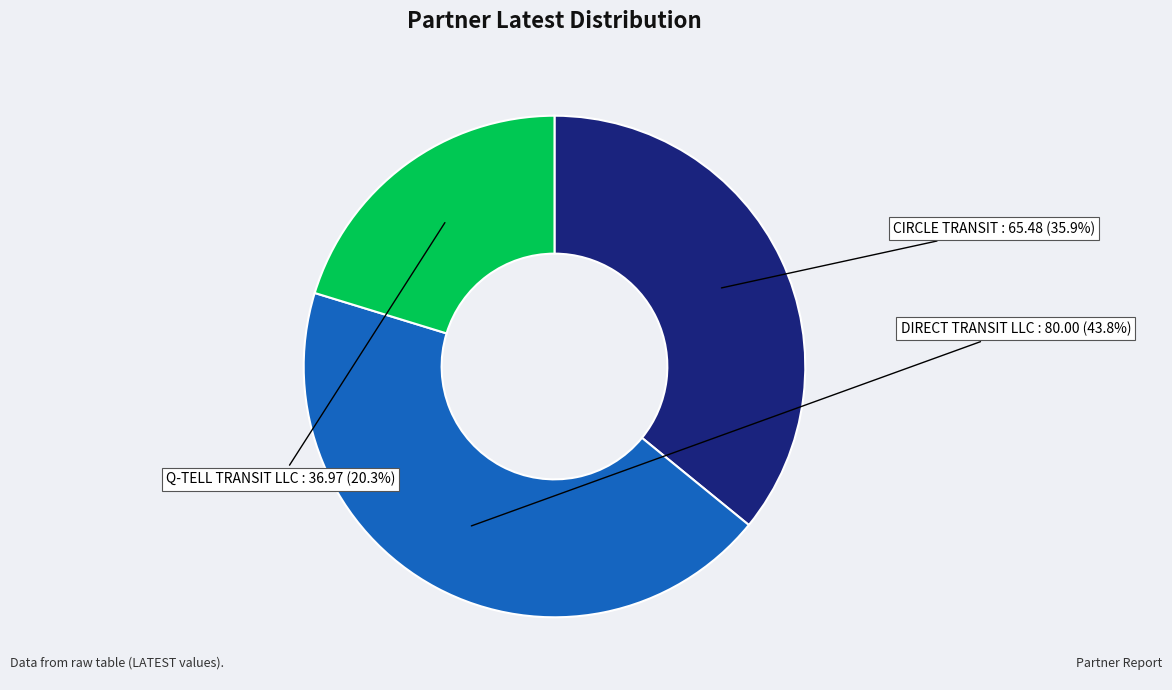

Is there any slice that represents more than half of the pie?

No